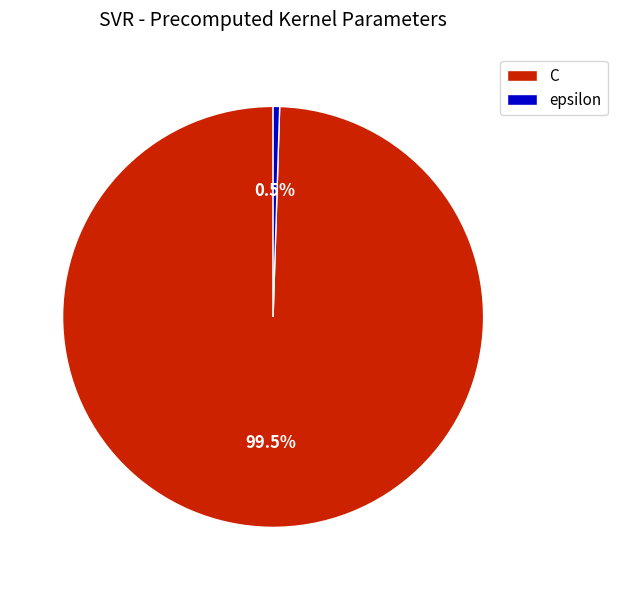

Which category has the smallest portion of the pie?

epsilon